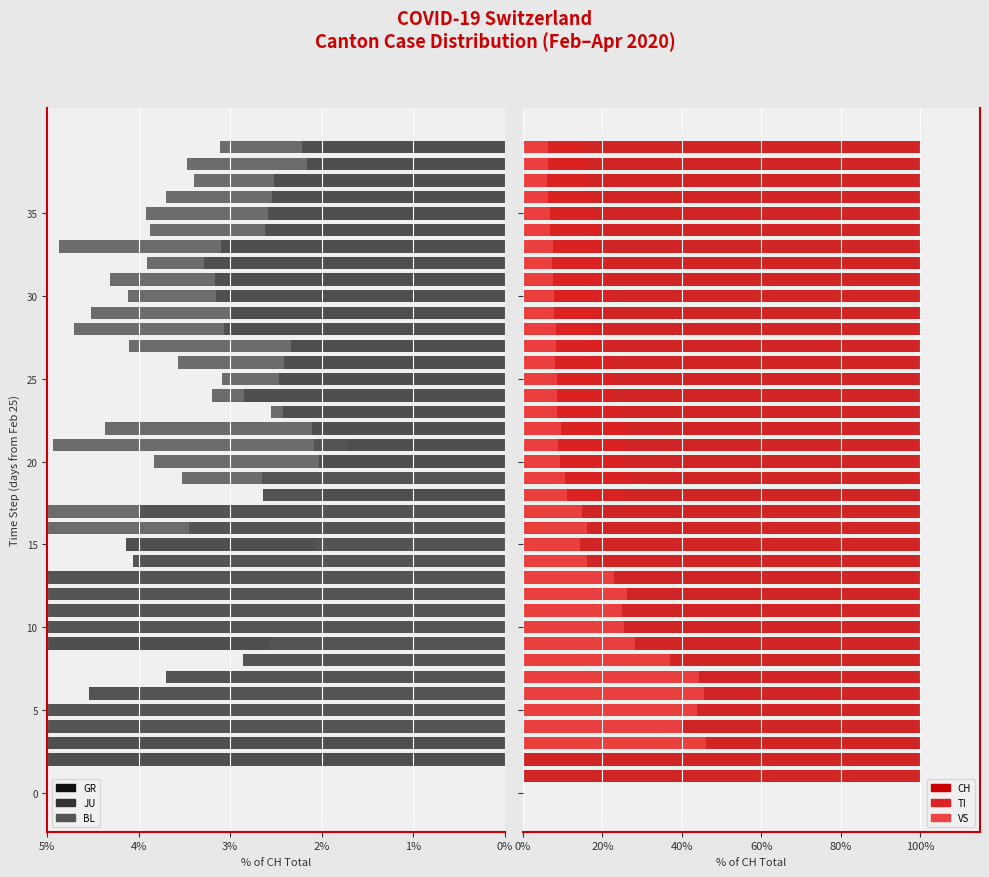

What is the difference between the maximum and second lowest values in the GR series?

3.3